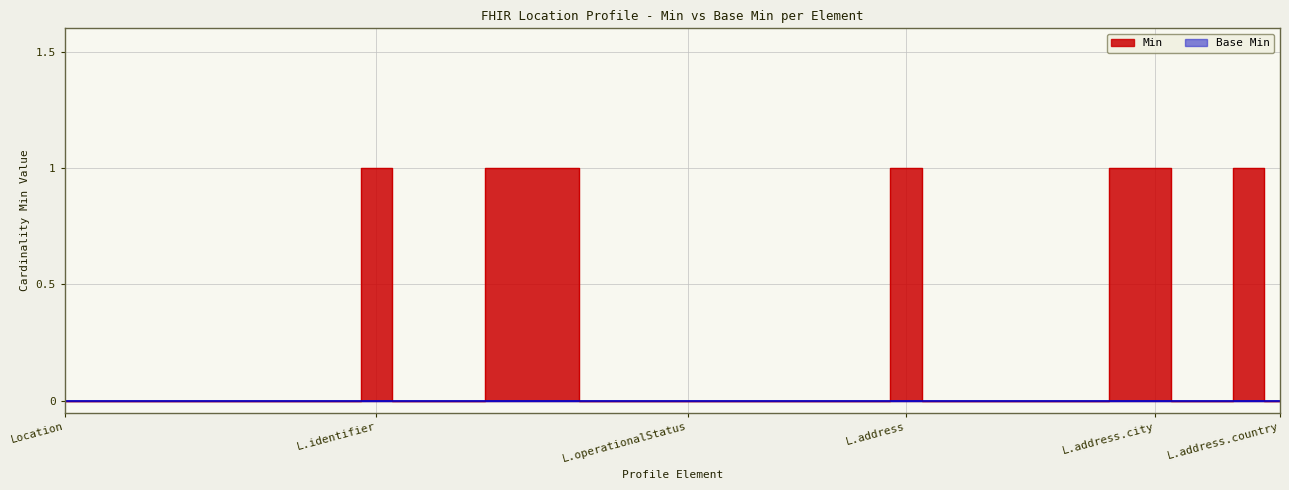

Rank the categories by value from lowest to highest.

Location, Location.id, Location.meta, Location.implicitRules, Location.language, Location.text, Location.contained, Location.extension, Location.extension:usePeriod, Location.modifierExtension, Location.identifier.id, Location.identifier.extension, Location.identifier.use, Location.identifier.period, Location.identifier.assigner, Location.status, Location.operationalStatus, Location.name, Location.alias, Location.description, Location.mode, Location.type, Location.telecom, Location.address.id, Location.address.extension, Location.address.extension:inseeCode, Location.address.use, Location.address.type, Location.address.text, Location.address.district, Location.address.state, Location.address.country, Location.identifier, Location.identifier.type, Location.identifier.system, Location.identifier.value, Location.address, Location.address.line, Location.address.city, Location.address.postalCode